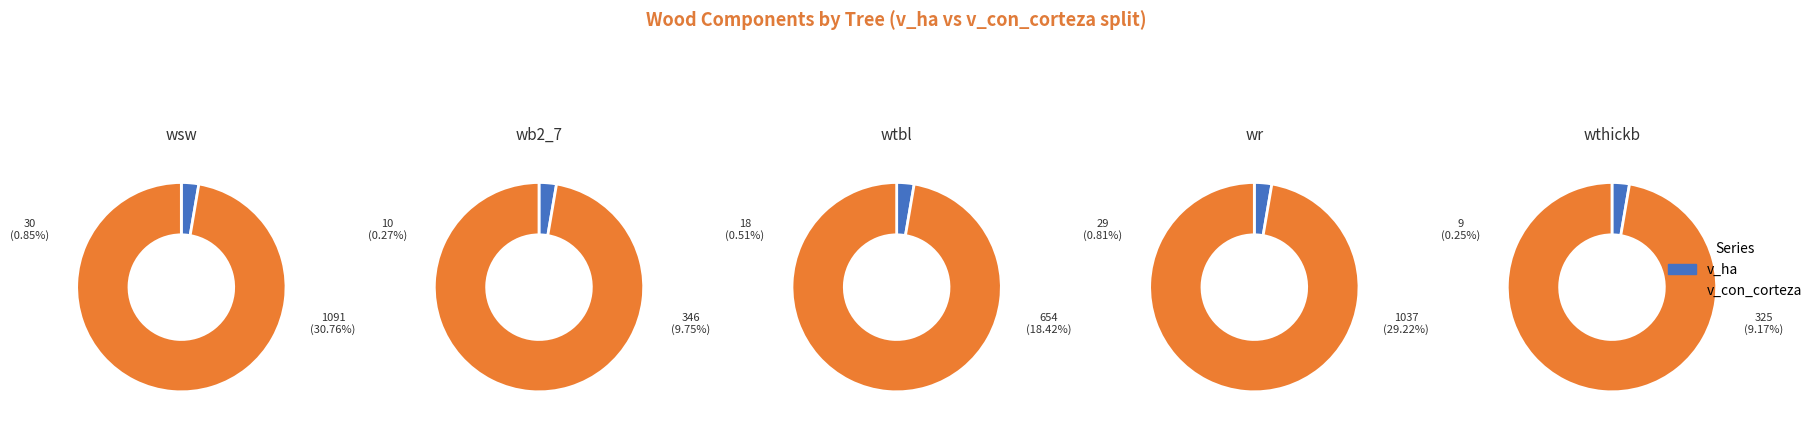

Which series has the widest spread of values?

v_con_corteza